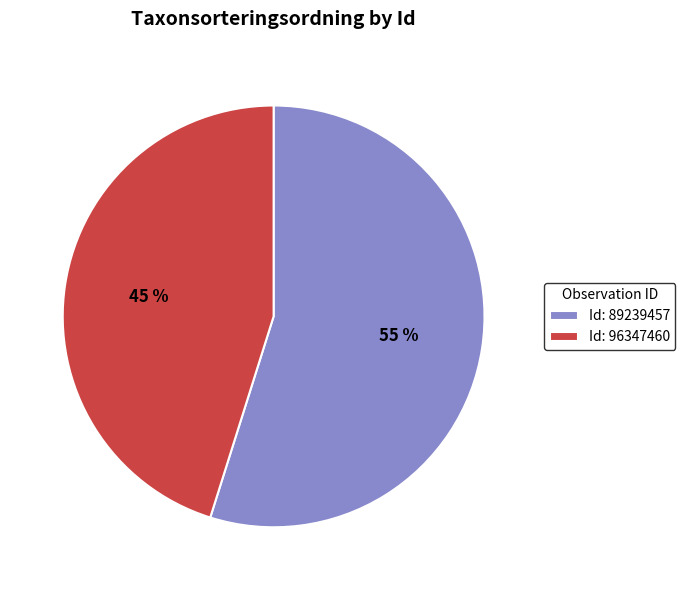

To the nearest percent, what portion does Id: 96347460 represent?

45%